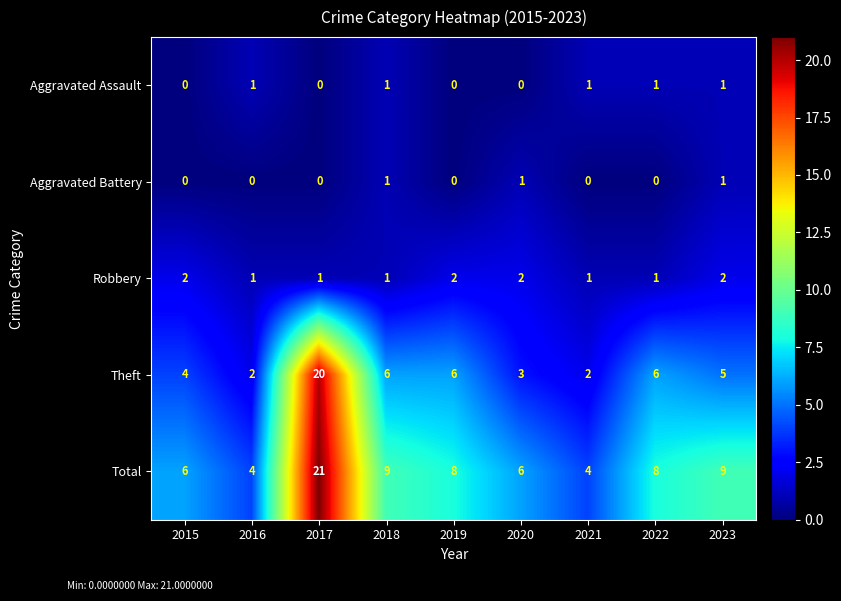

How many series are shown in this chart?

5